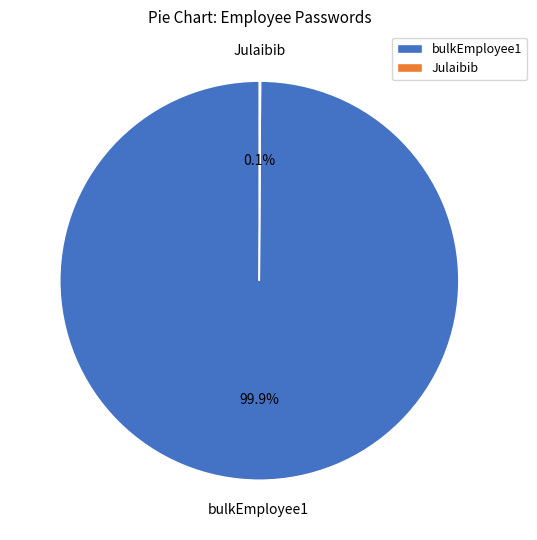

What portion of the pie excludes bulkEmployee1?

0.1%